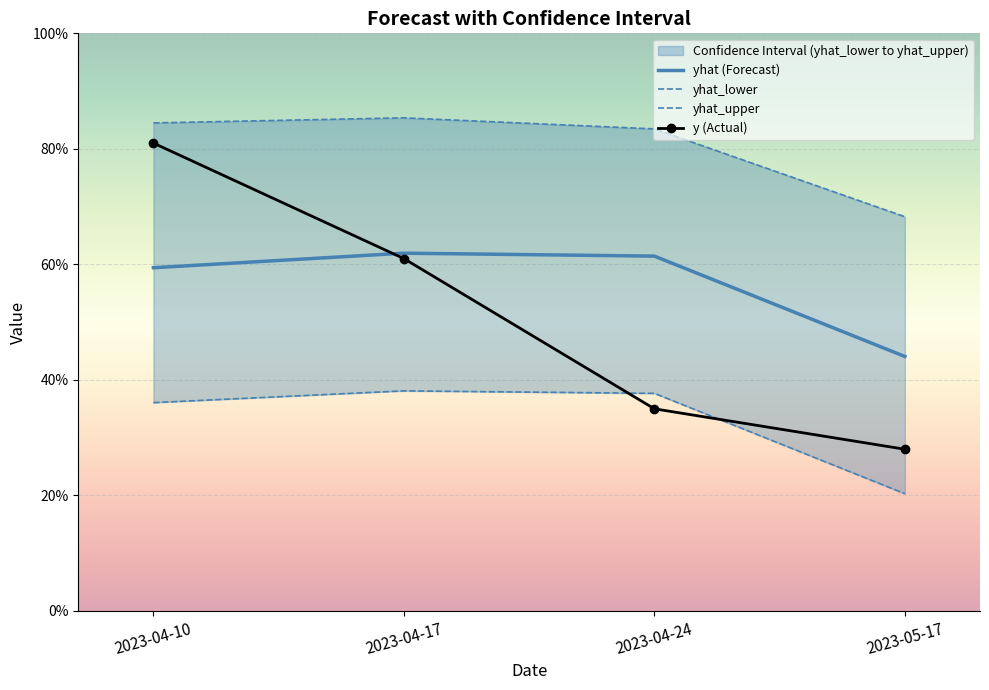

What is the minimum value shown in the chart?

20.3